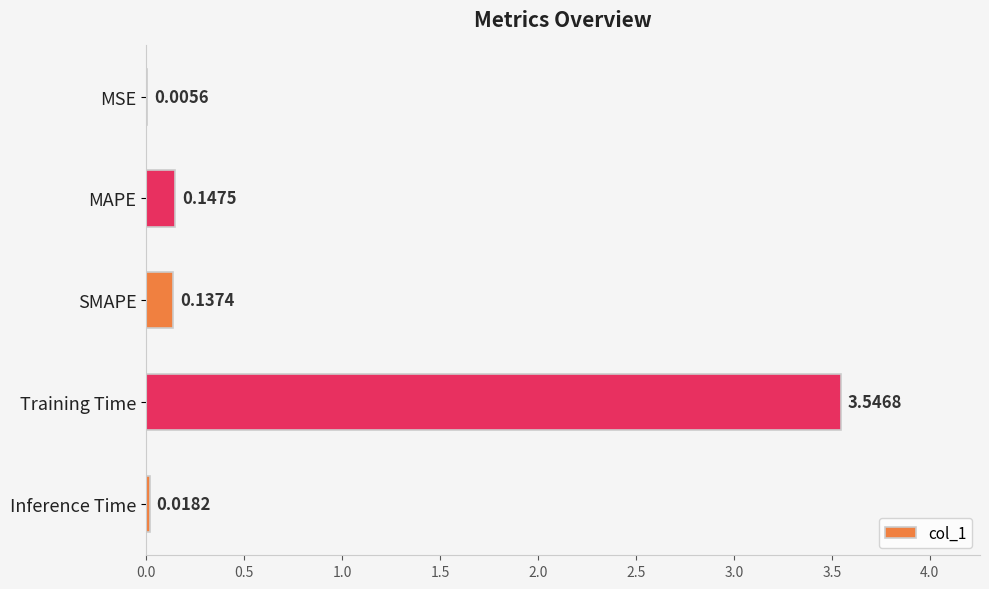

Where is the data nearest to the value 1?

MAPE